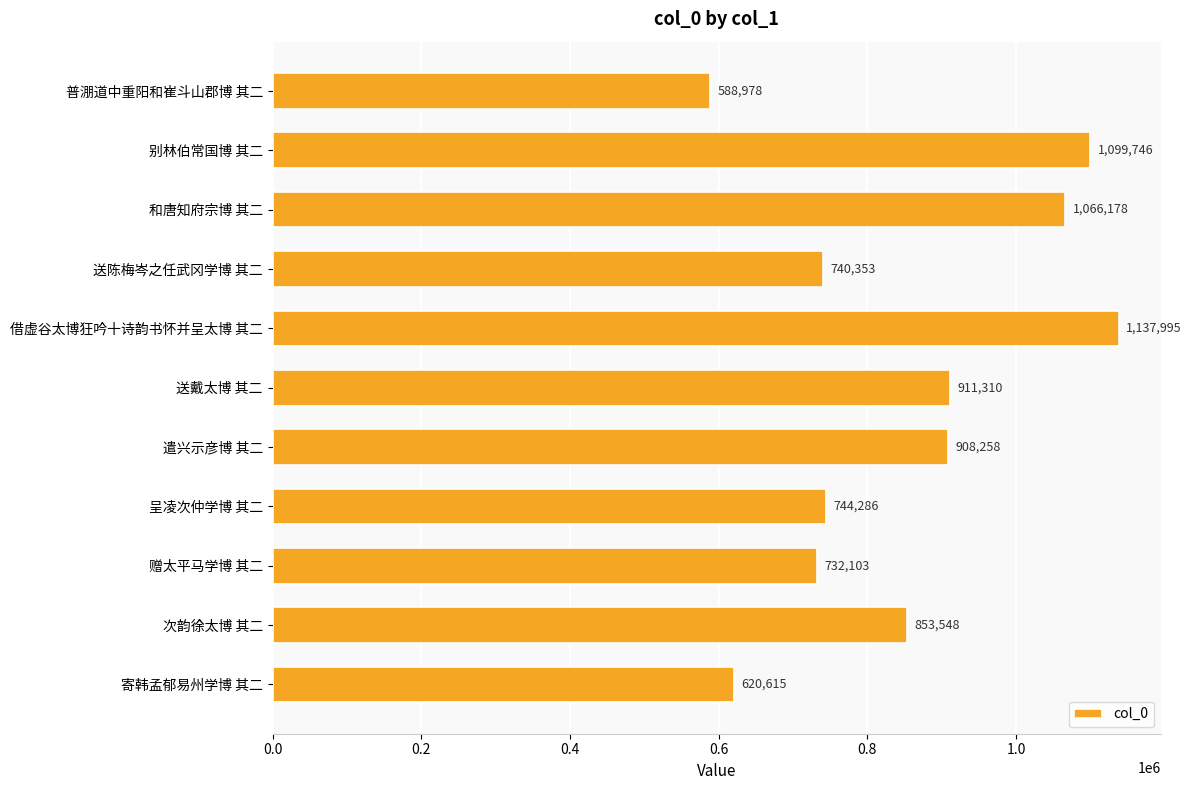

Count the number of categories in the chart.

11